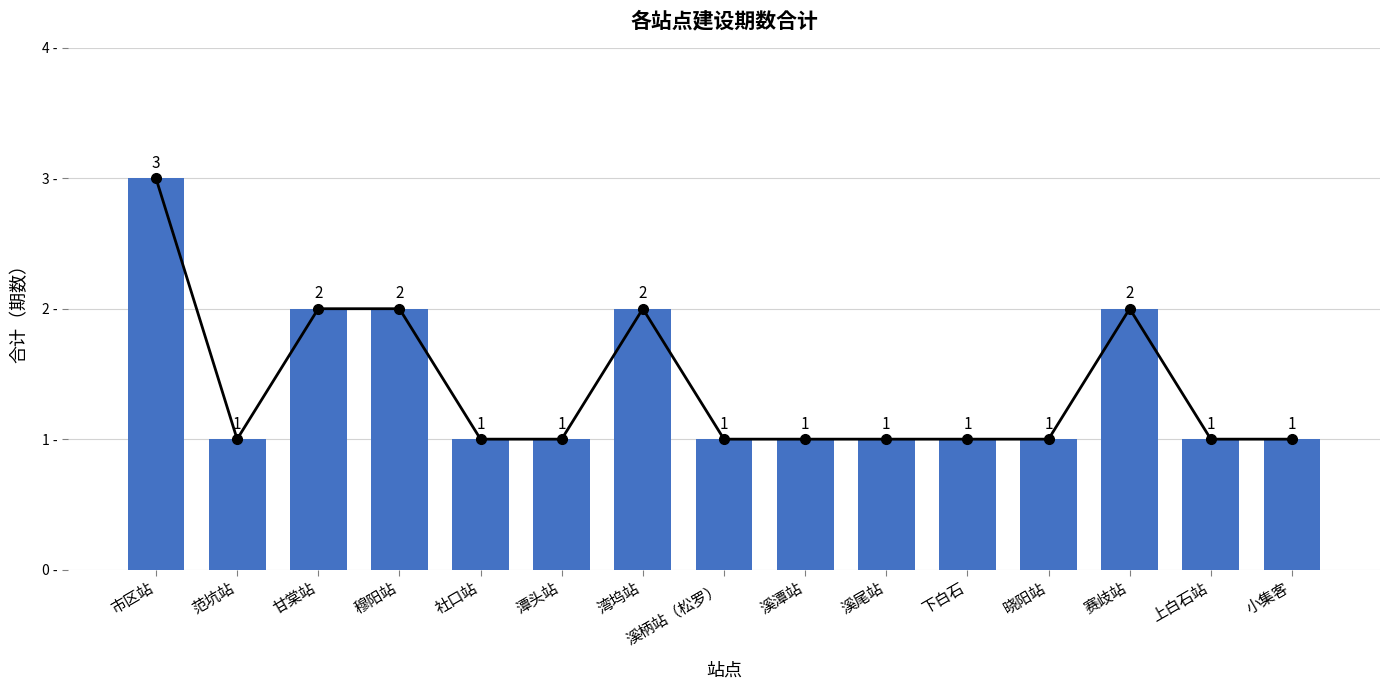

How many distinct data groups are displayed?

1